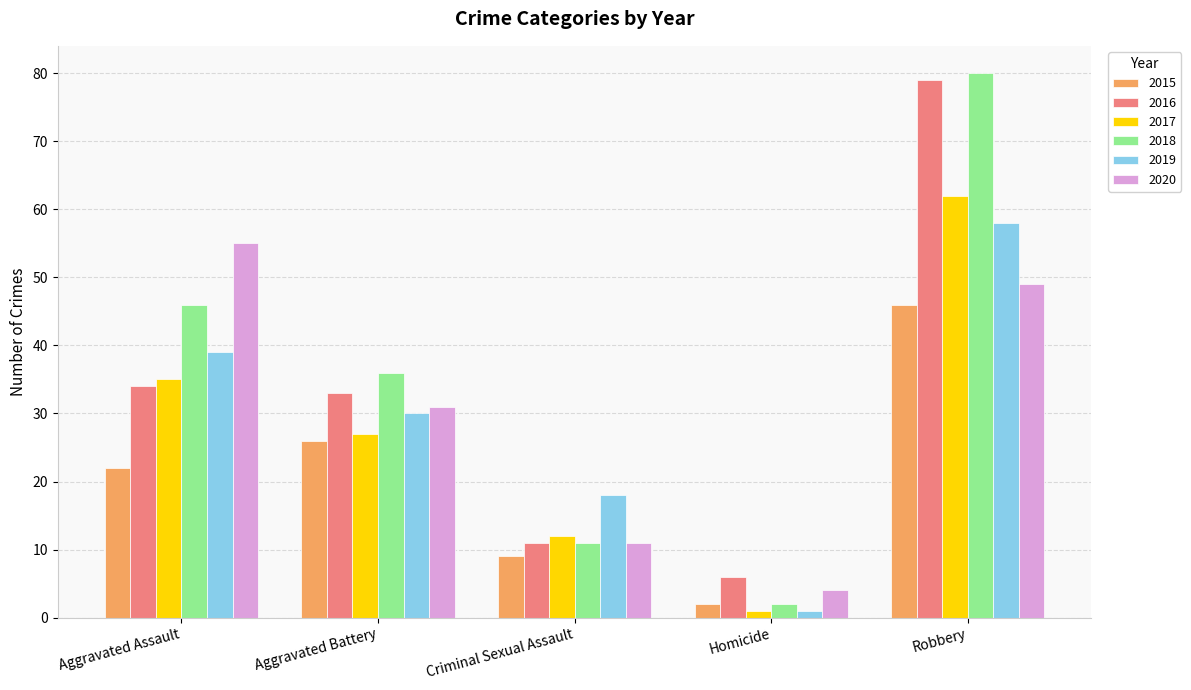

Reading left to right, what are all the values shown in this chart?

2015: 22	26	9	2	46
2016: 34	33	11	6	79
2017: 35	27	12	1	62
2018: 46	36	11	2	80
2019: 39	30	18	1	58
2020: 55	31	11	4	49